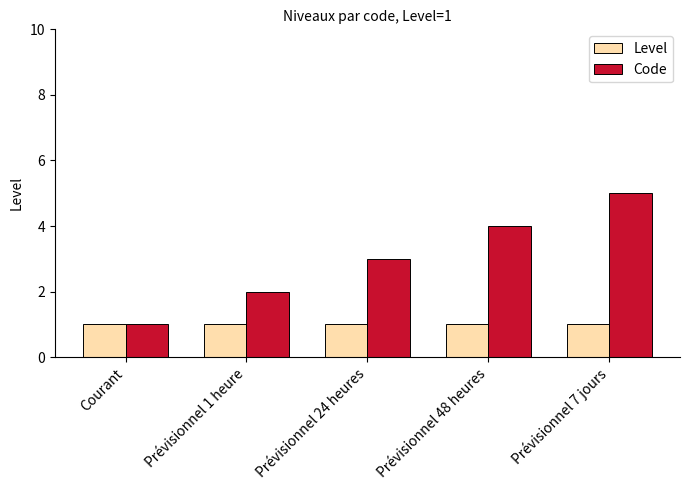

What is the highest value of the Code series?

5